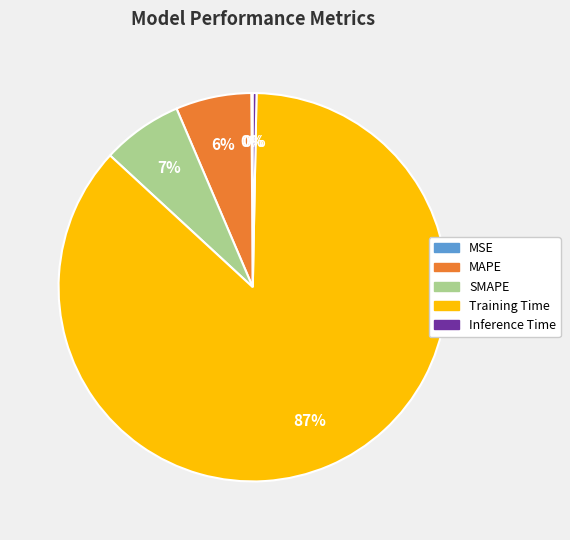

To the nearest percent, what portion does SMAPE represent?

7%